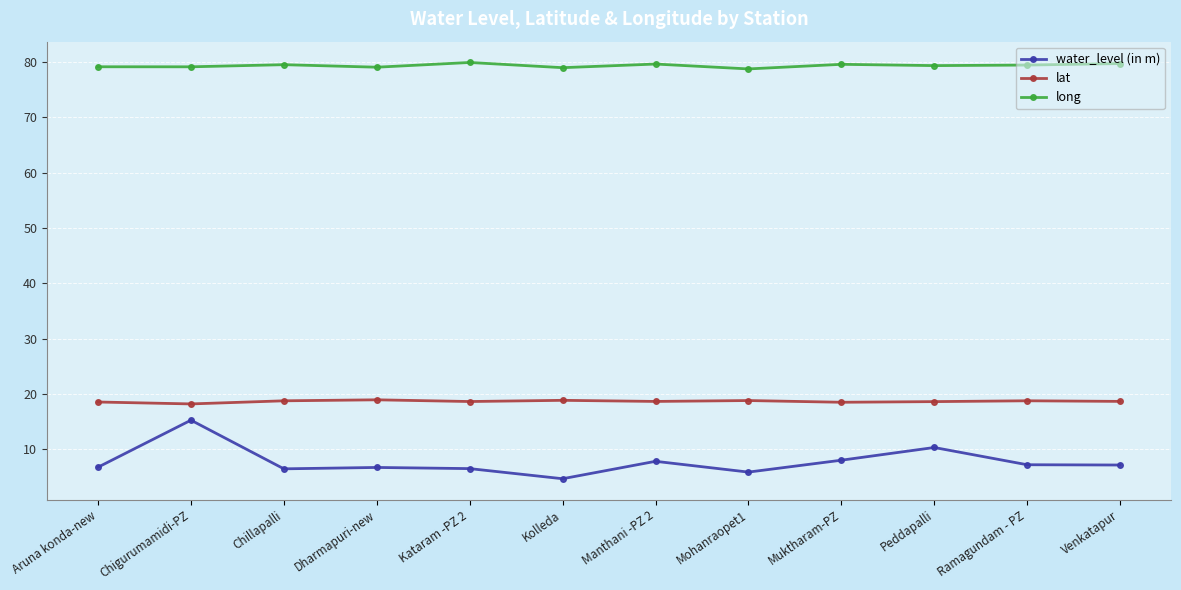

What is the label of the 12th point from the right?

Aruna konda-new